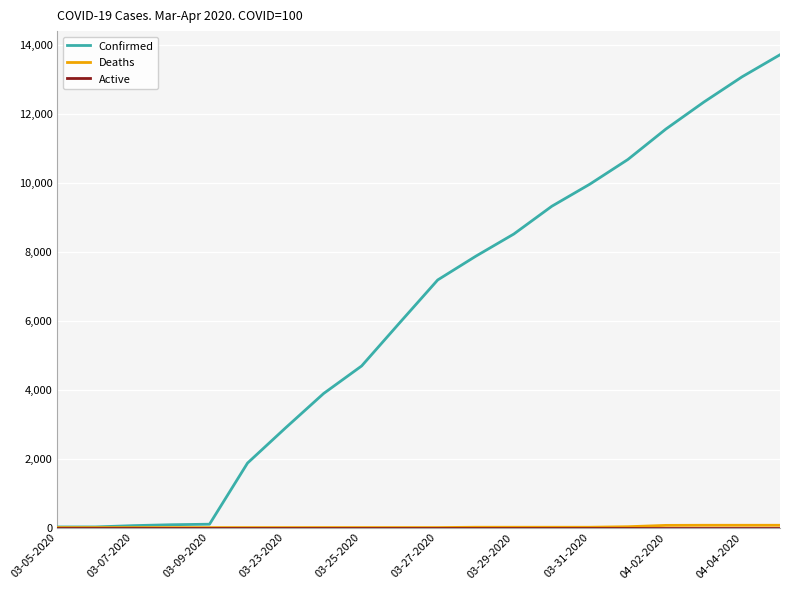

Which series has the largest range (max minus min)?

Confirmed